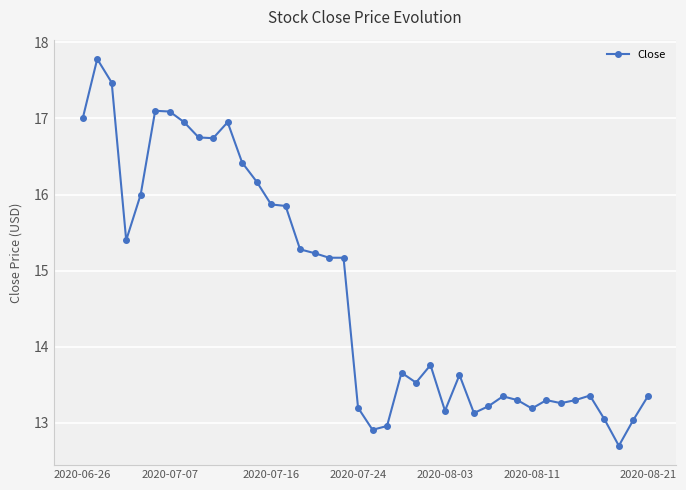

How many lines are shown in the chart?

1